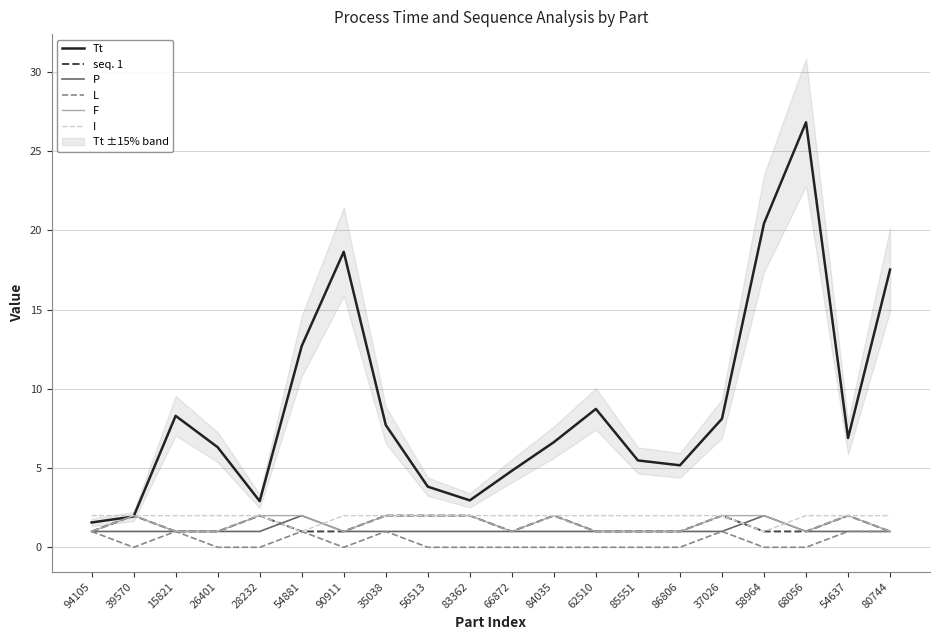

True or false: I has a value of 2.0 at 85551.

True